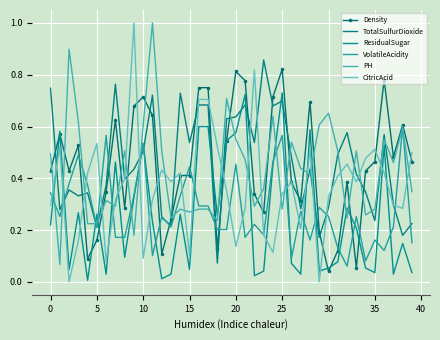

Where is CitricAcid nearest to the value 0?

5